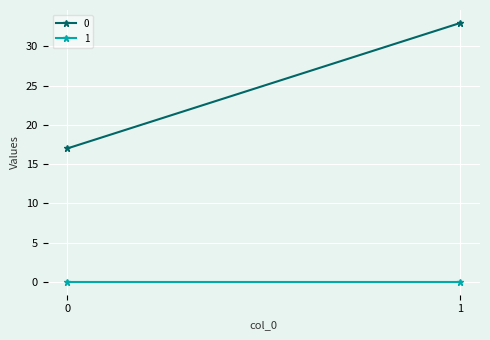

What is the difference between the 0 values at 1 and 0?

16